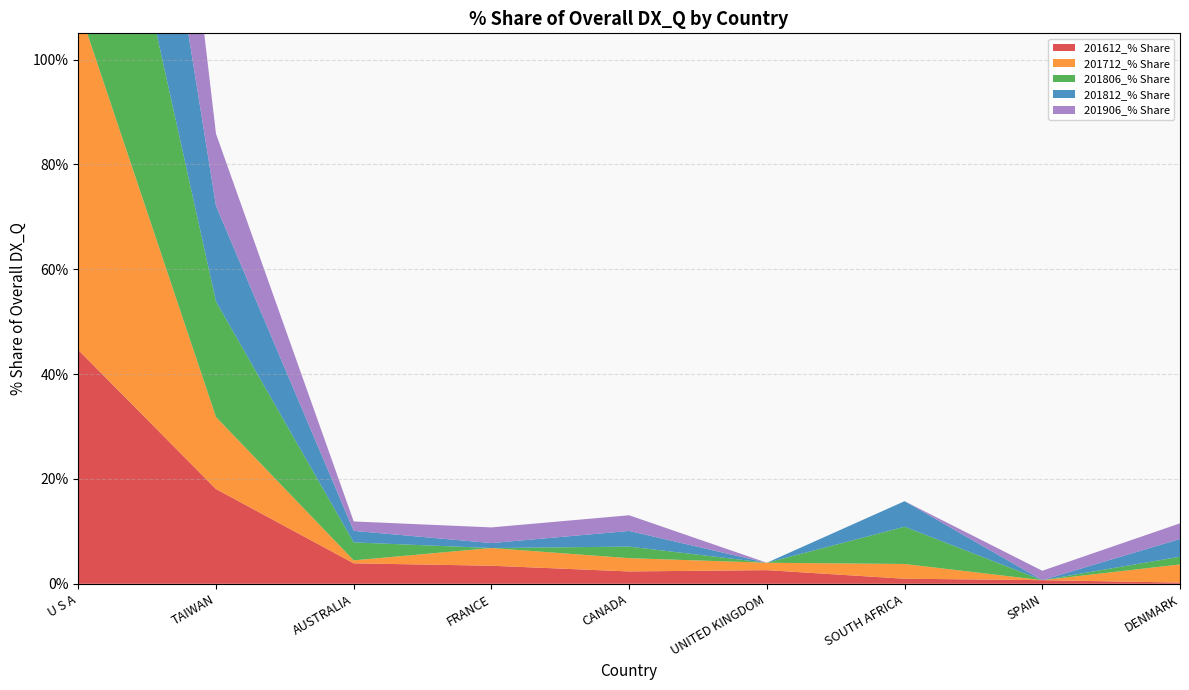

Reading right to left, what are all the values shown in this chart?

201612_% Share: 0.2	0.7	1.0	2.6	2.4	3.4	3.9	18.1	44.6
201712_% Share: 3.5	0.0	2.8	1.4	2.5	3.4	0.6	13.7	65.5
201806_% Share: 1.5	0.0	7.1	0.0	2.2	0.0	3.4	22.0	62.2
201812_% Share: 3.4	0.0	4.9	0.0	3.0	0.9	2.2	18.2	63.5
201906_% Share: 3.0	1.8	0.0	0.0	3.0	3.0	1.8	13.8	73.7